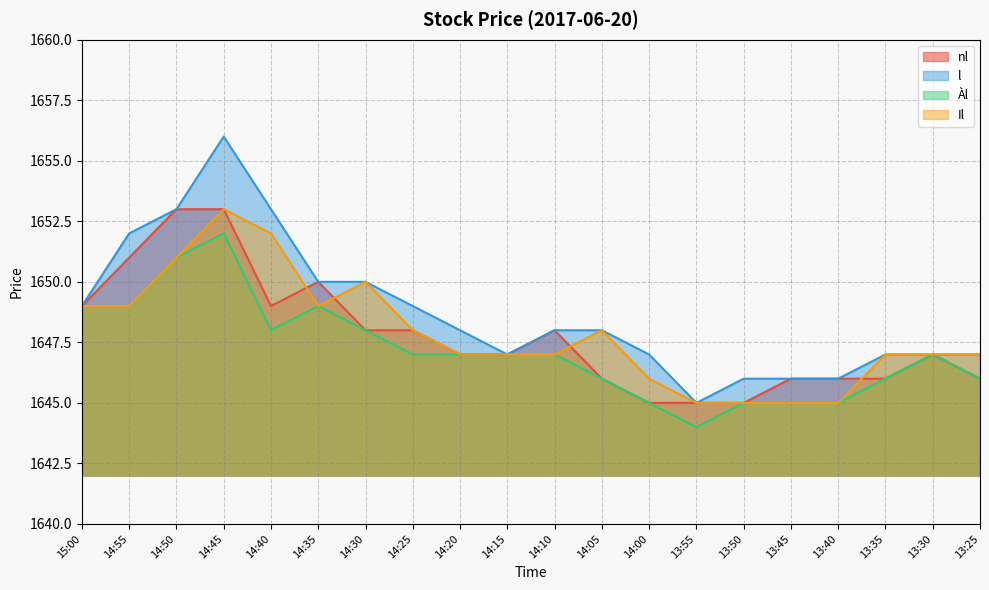

Reading right to left, list all the values displayed in this chart.

nl: 1646	1647	1646	1646	1646	1645	1645	1645	1646	1648	1647	1647	1648	1648	1650	1649	1653	1653	1651	1649
l: 1647	1647	1647	1646	1646	1646	1645	1647	1648	1648	1647	1648	1649	1650	1650	1653	1656	1653	1652	1649
Àl: 1646	1647	1646	1645	1645	1645	1644	1645	1646	1647	1647	1647	1647	1648	1649	1648	1652	1651	1649	1649
Il: 1647	1647	1647	1645	1645	1645	1645	1646	1648	1647	1647	1647	1648	1650	1649	1652	1653	1651	1649	1649